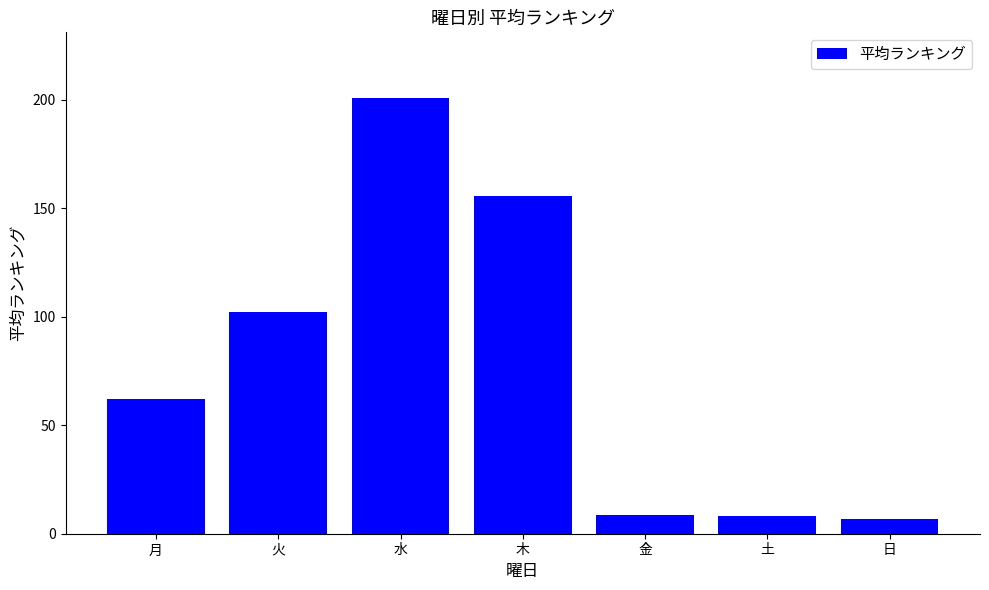

What is the maximum value shown in the chart?

201.0